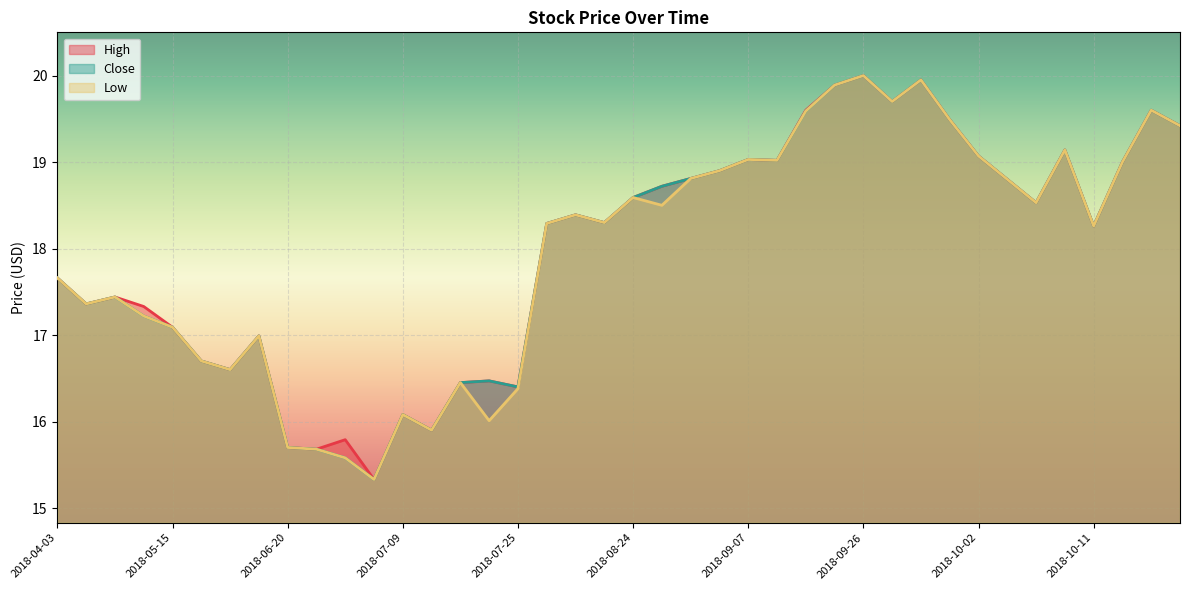

Rank the series by their maximum value, from highest to lowest.

High, Close, Low